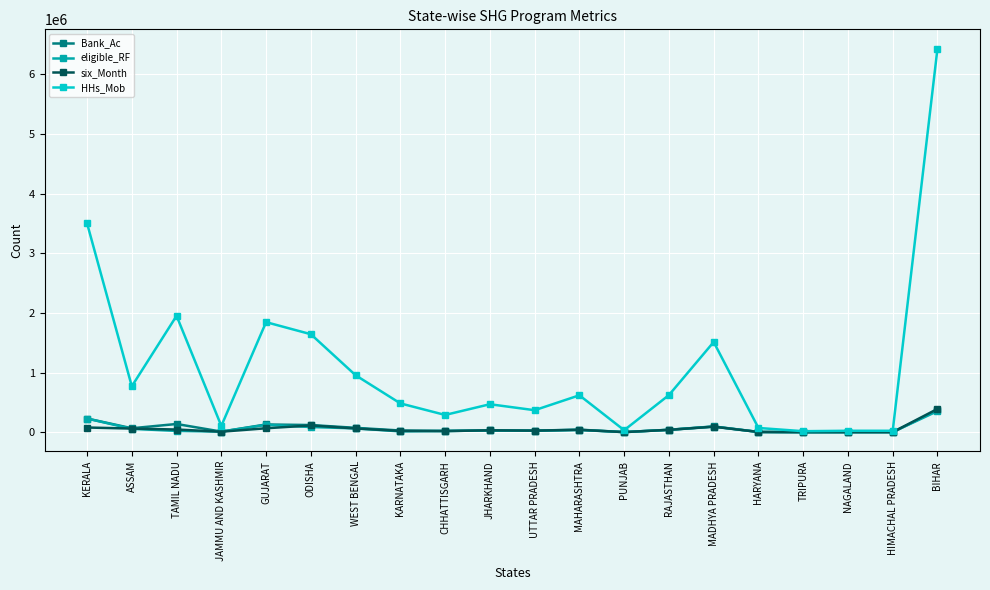

What is the difference between the maximum and second lowest values in the eligible_RF series?

352299